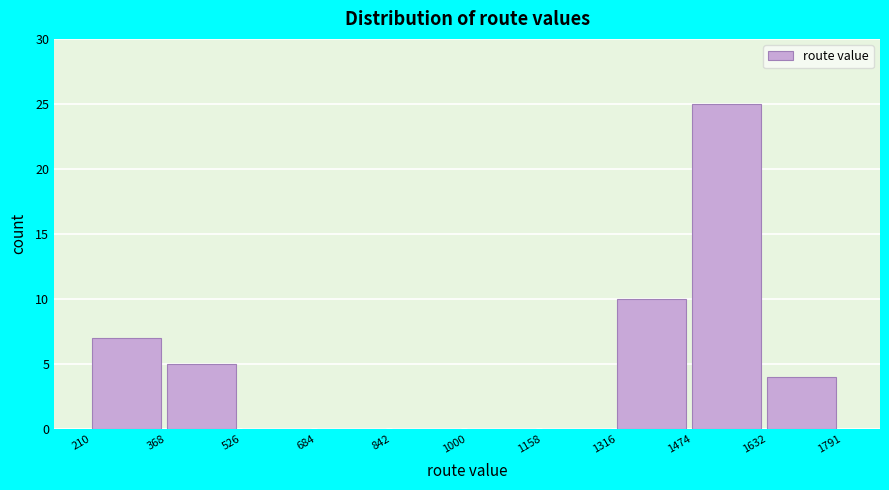

How tall is the bar that spans 210 to 368 on the x-axis? The values are not printed on the chart, so give them approximately, as read against the axis.

7